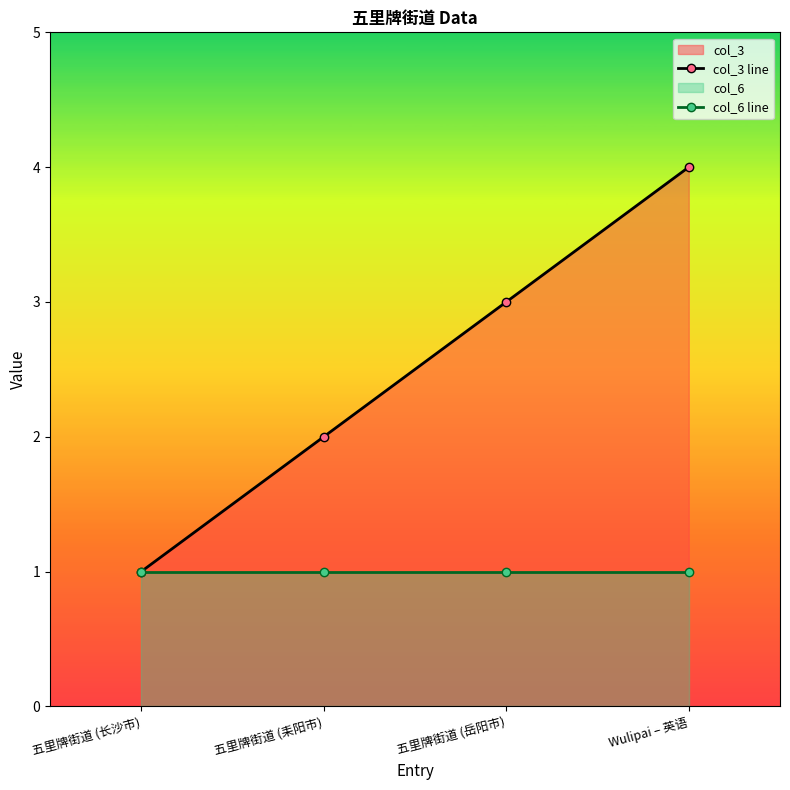

Reading left to right, what are all the values shown in this chart?

col_3 line: 1	2	3	4
col_6 line: 1	1	1	1